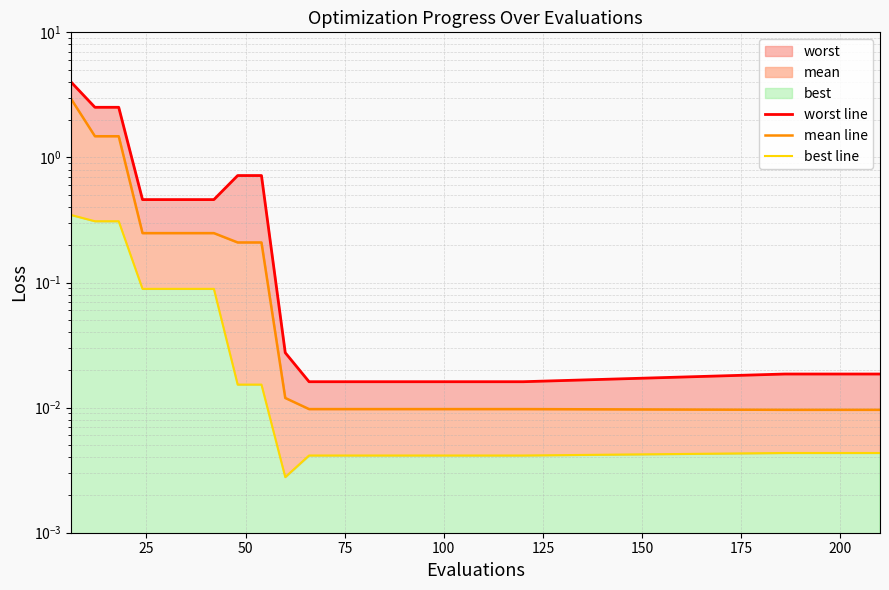

Which series has the largest range (max minus min)?

worst line